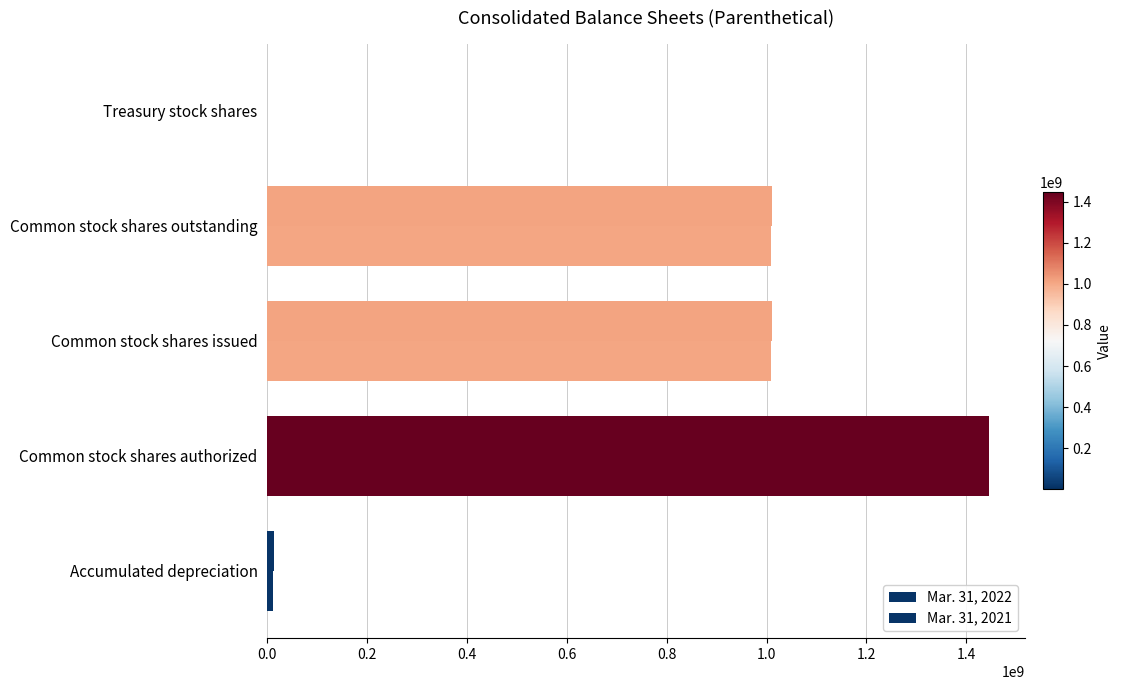

At how many categories does at least one series exceed 871778589?

3